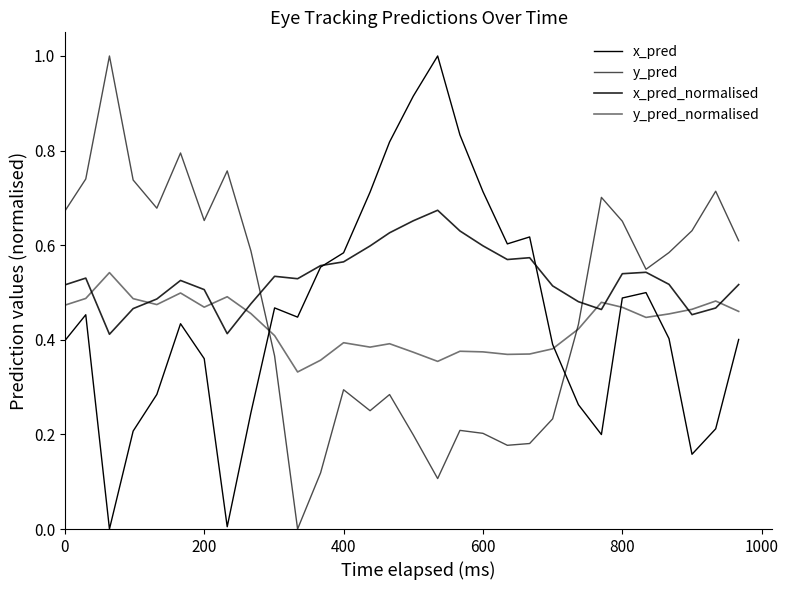

How many lines are shown in the chart?

4